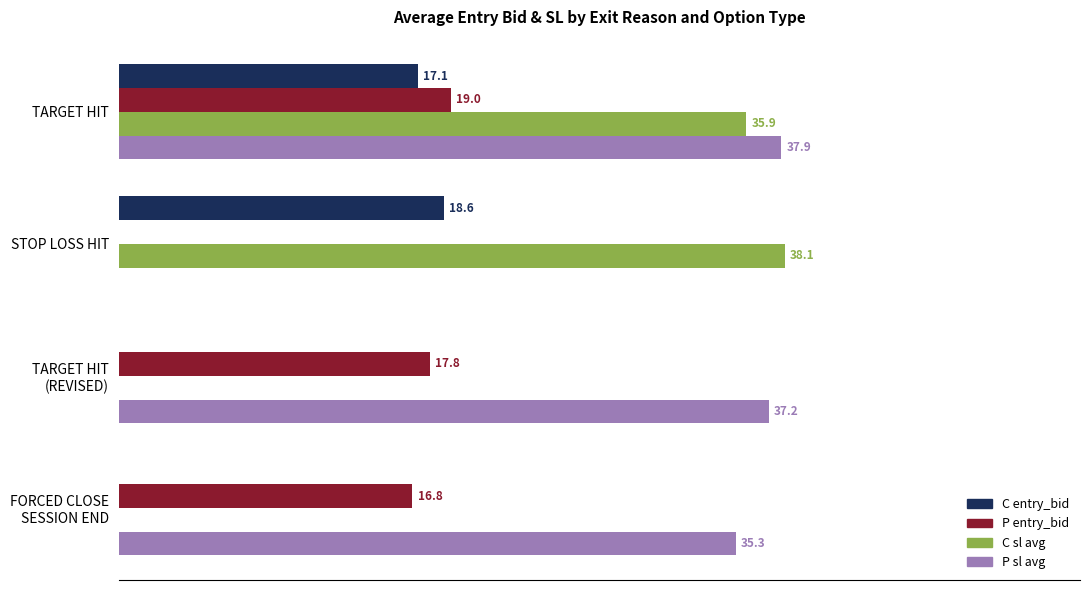

Which series has the largest total across all categories?

P sl avg